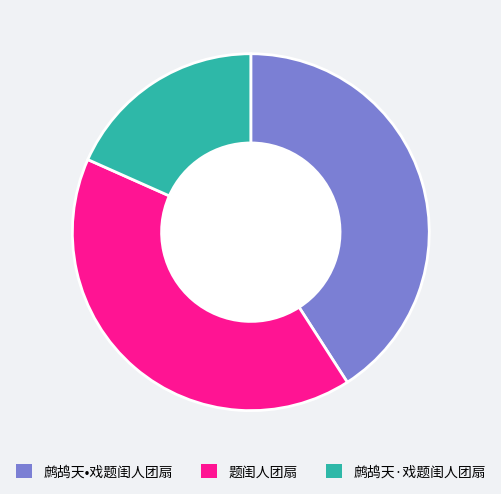

How many slices are in this pie chart?

3